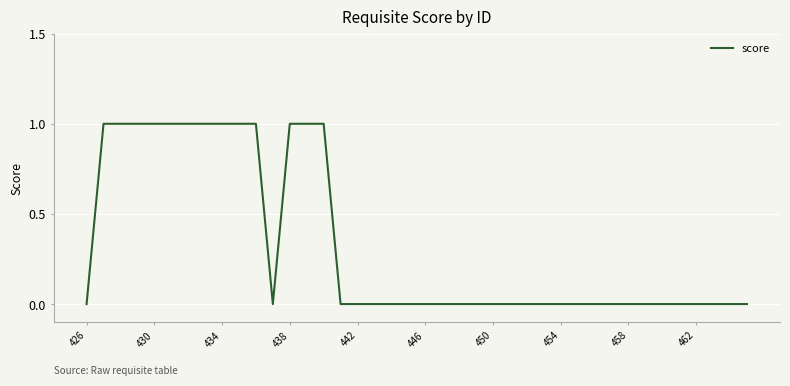

True or false: the data has more than 1 interior local peaks.

False